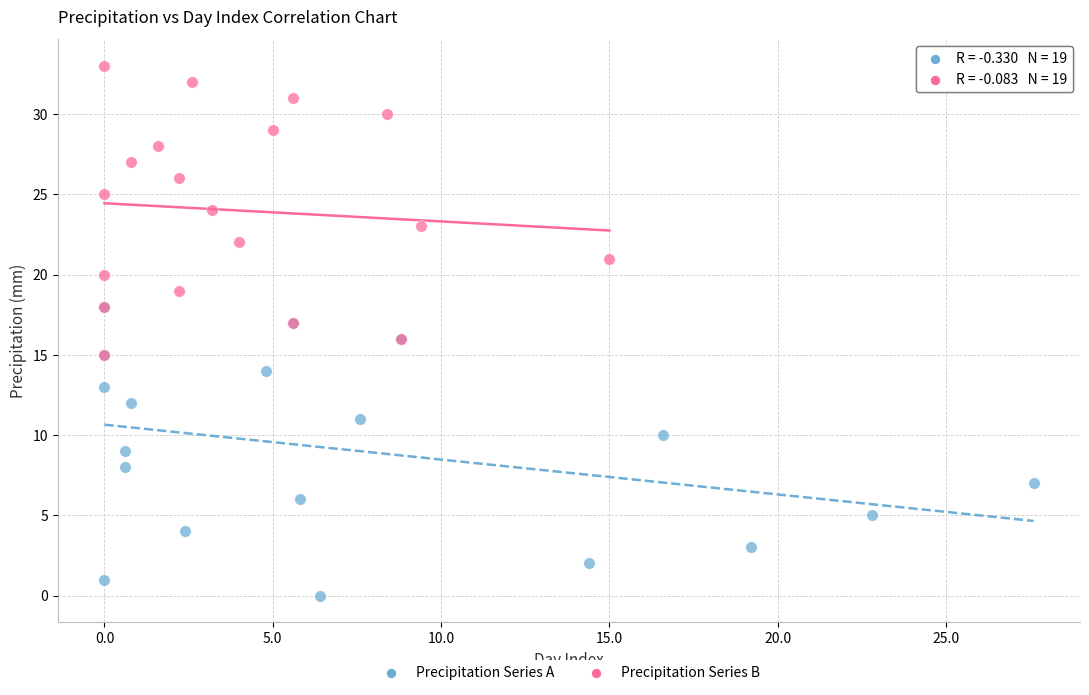

Which series contains the highest Y value?

Precipitation Series B